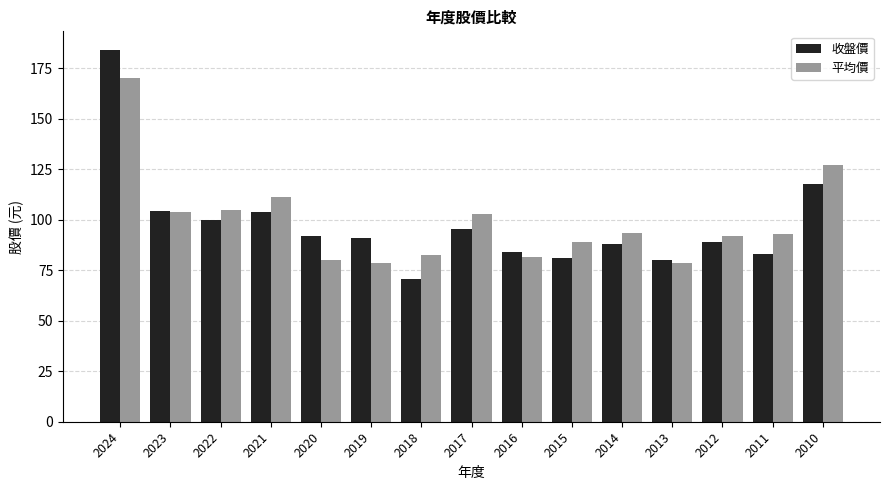

What is the sum of the 平均價 values at 2019 and 2010?

205.4